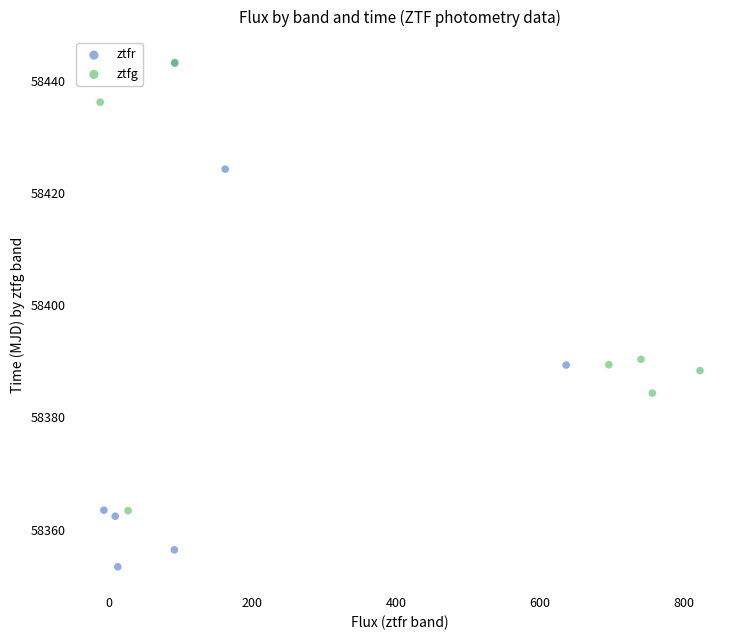

Which series reaches the minimum Y coordinate?

ztfr